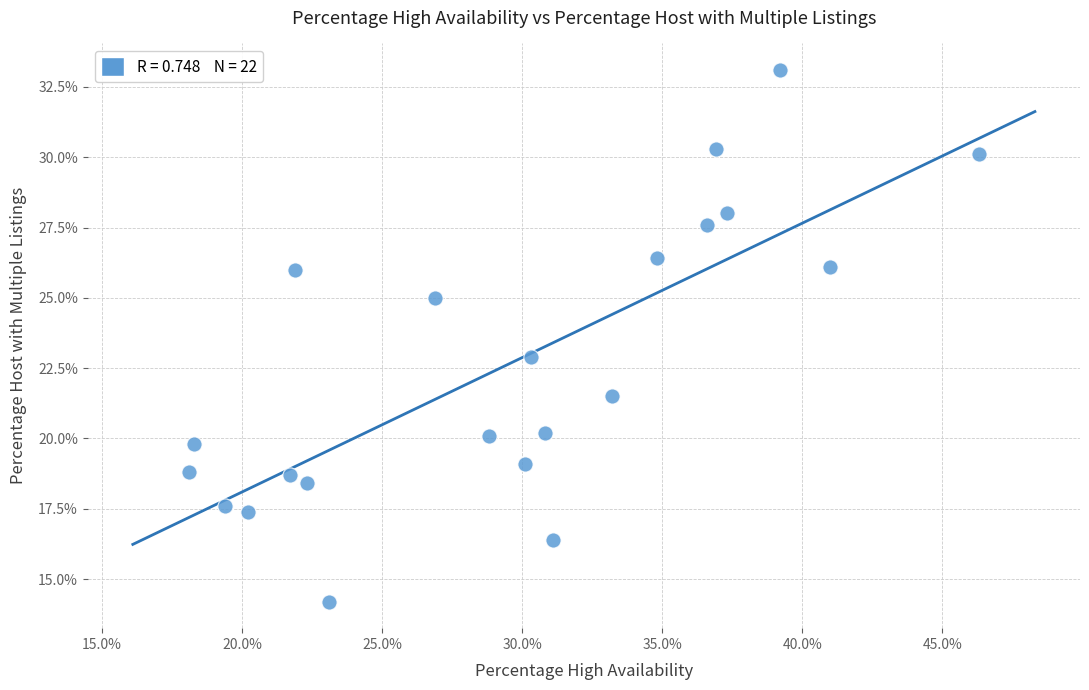

What is the range of Y values (max minus min)?

18.9